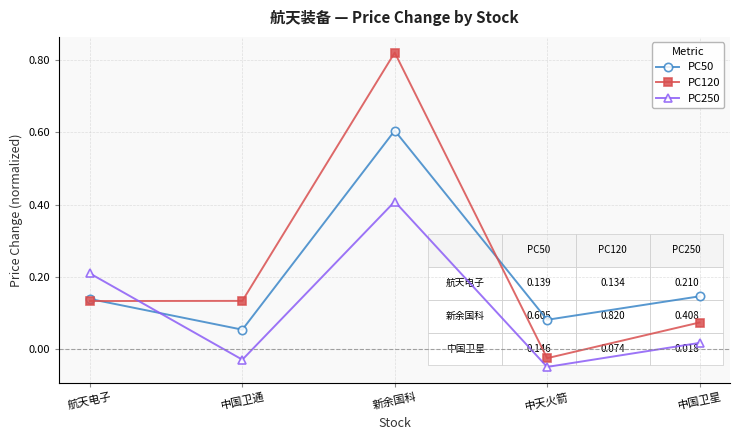

In PC50, how many points are lower than both neighbors (excluding endpoints)?

2